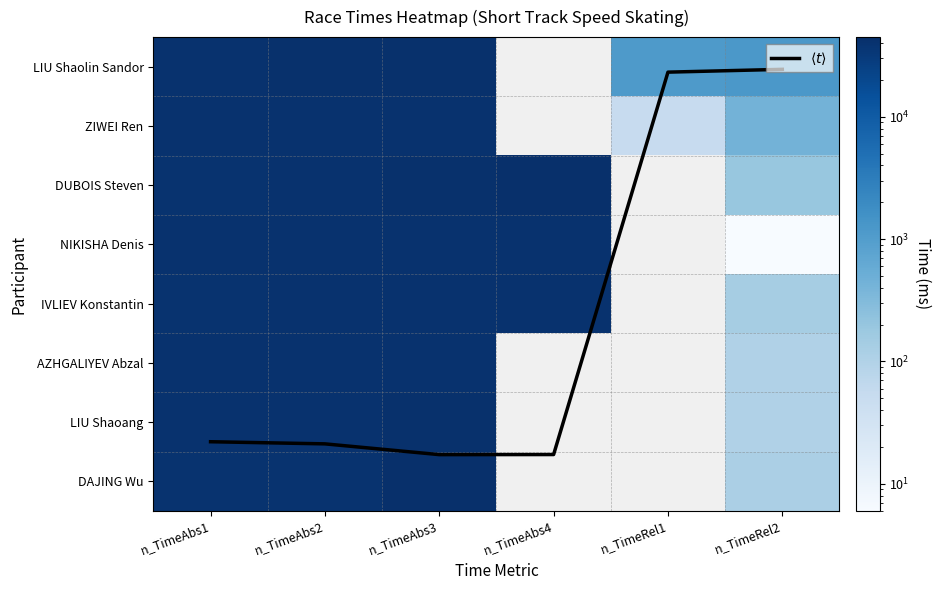

What is the greatest value displayed?

44857.0